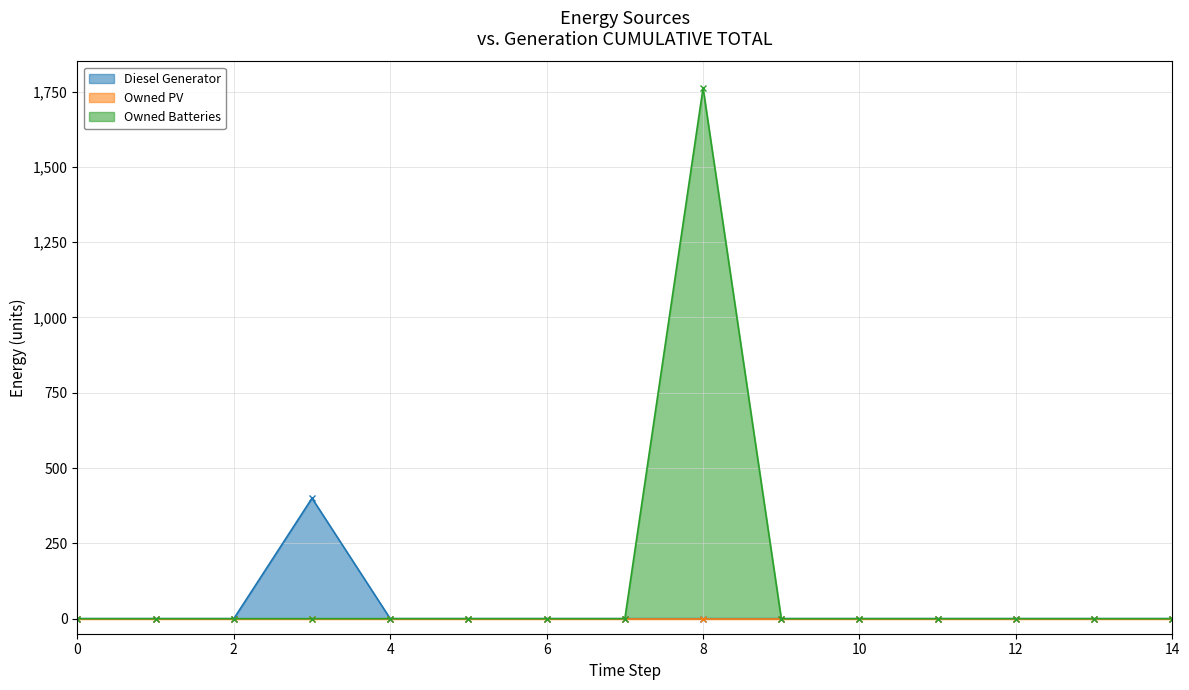

Between 8 and 13, which series saw the biggest shift?

Owned Batteries